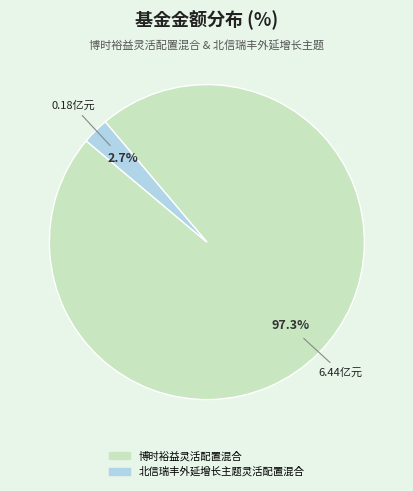

Which has a higher value, 北信瑞丰外延增长主题灵活配置混合 or 博时裕益灵活配置混合?

博时裕益灵活配置混合